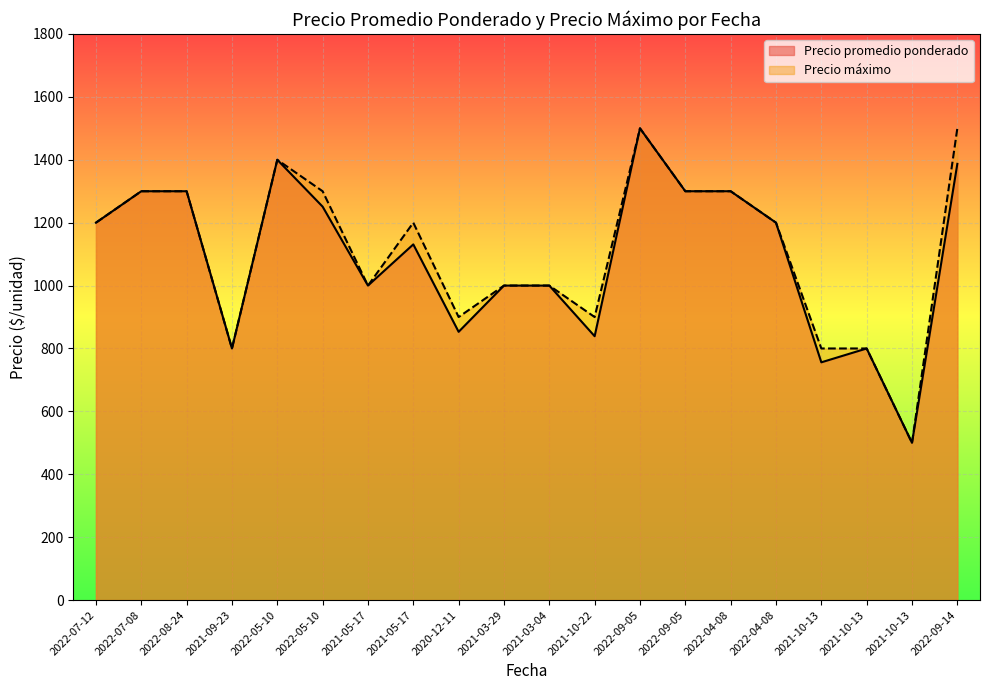

True or false: Precio promedio ponderado and Precio maximo cross at least once.

False